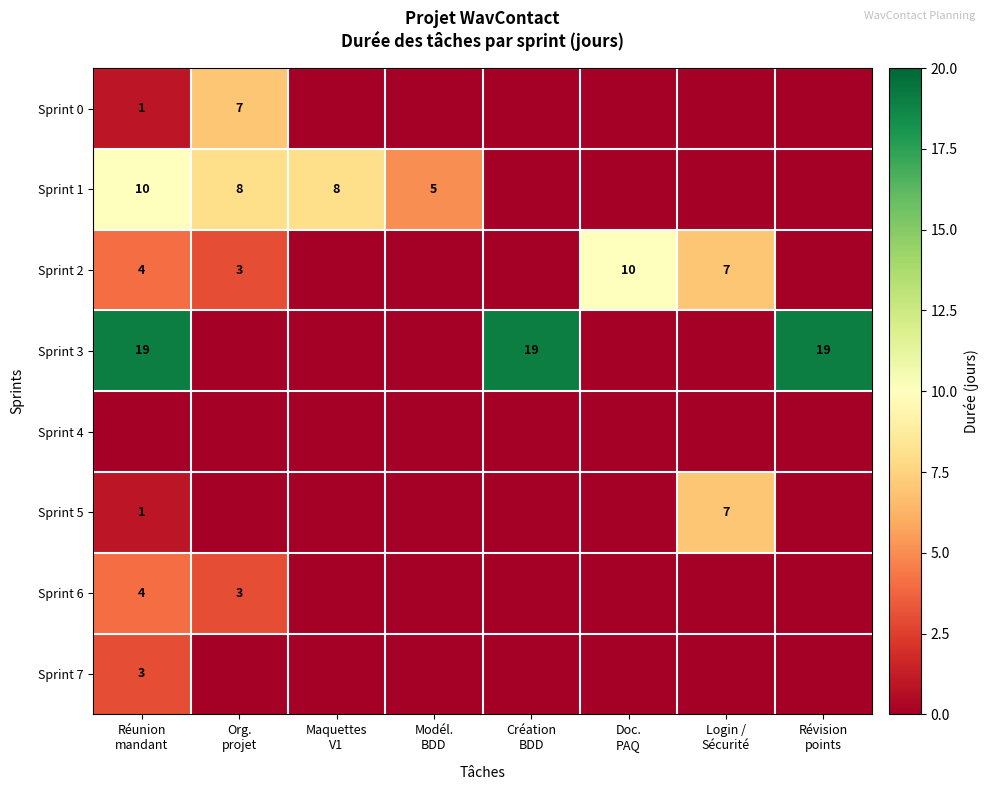

Is it true that Sprint 6 equals 0 at Login / Sécurité?

True